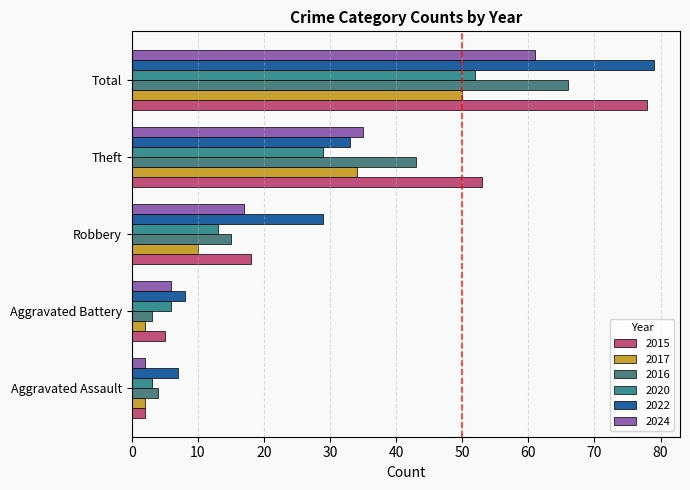

Which category has the highest value in the 2017 series?

Total